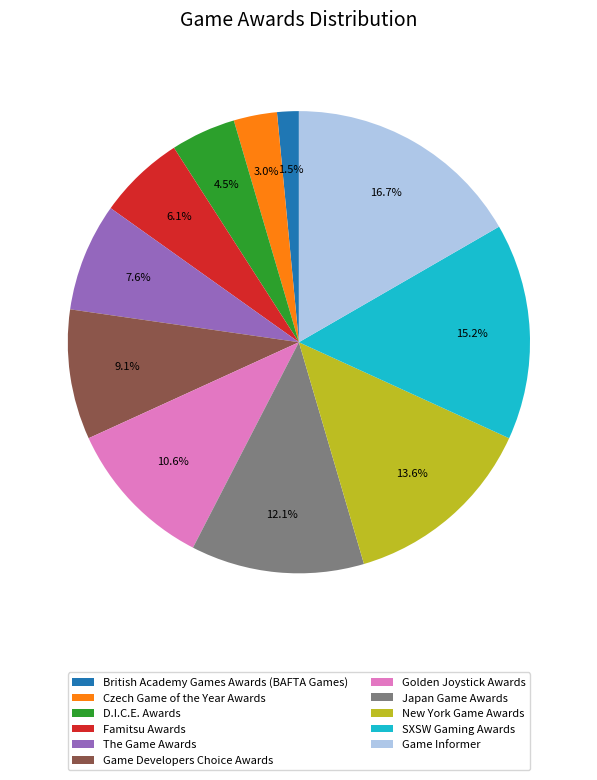

Is it true that SXSW Gaming Awards is 15% of the pie?

True